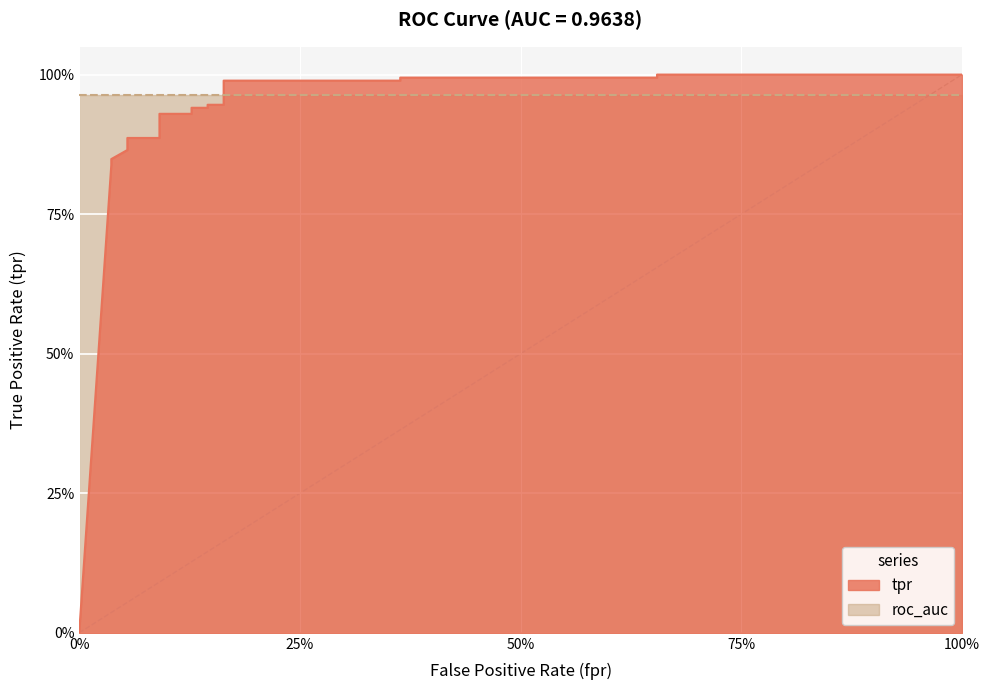

Rank the categories by value from lowest to highest.

0, 0.03636363636363636, 0.03636363636363636, 0.05454545454545454, 0.05454545454545454, 0.05454545454545454, 0.05454545454545454, 0.09090909090909091, 0.09090909090909091, 0.1272727272727273, 0.1272727272727273, 0.1454545454545454, 0.1454545454545454, 0.1636363636363636, 0.1636363636363636, 0.3636363636363636, 0.3636363636363636, 0.6545454545454545, 0.6545454545454545, 1